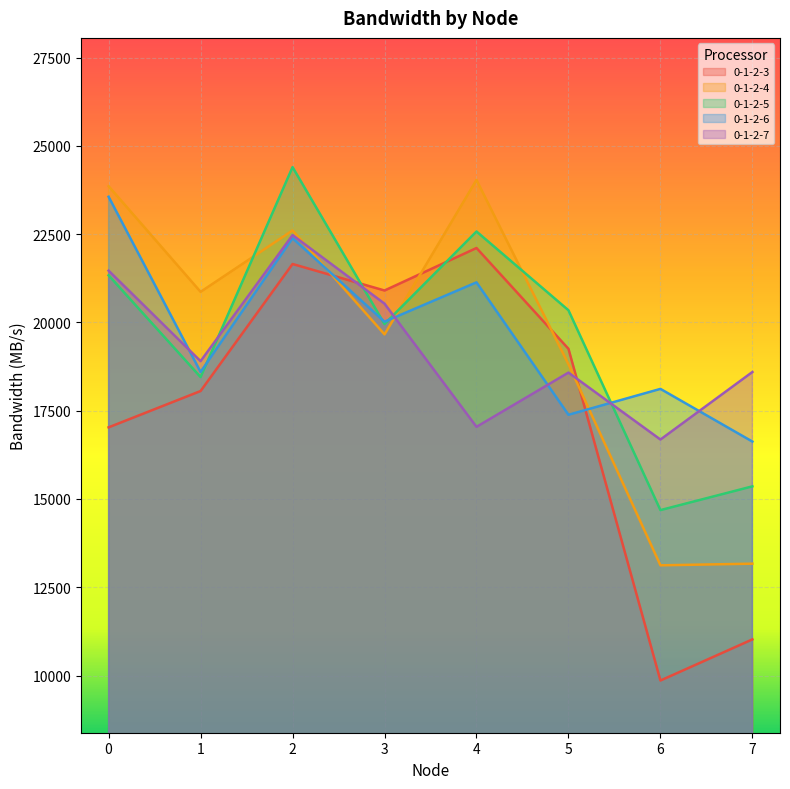

How many lines are shown in the chart?

5